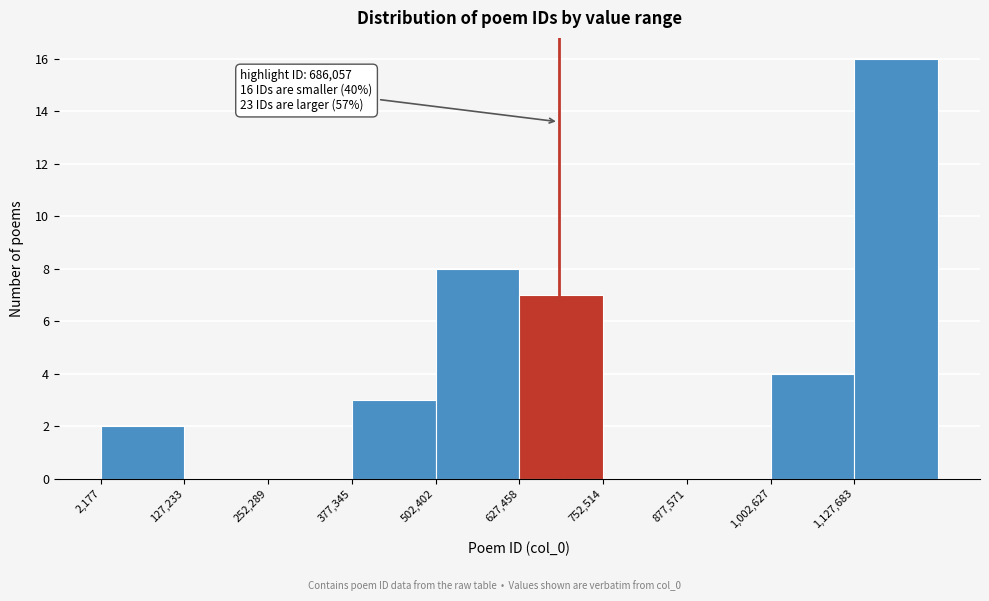

Which range on the x-axis has the tallest bar?

1120000 to 1260000